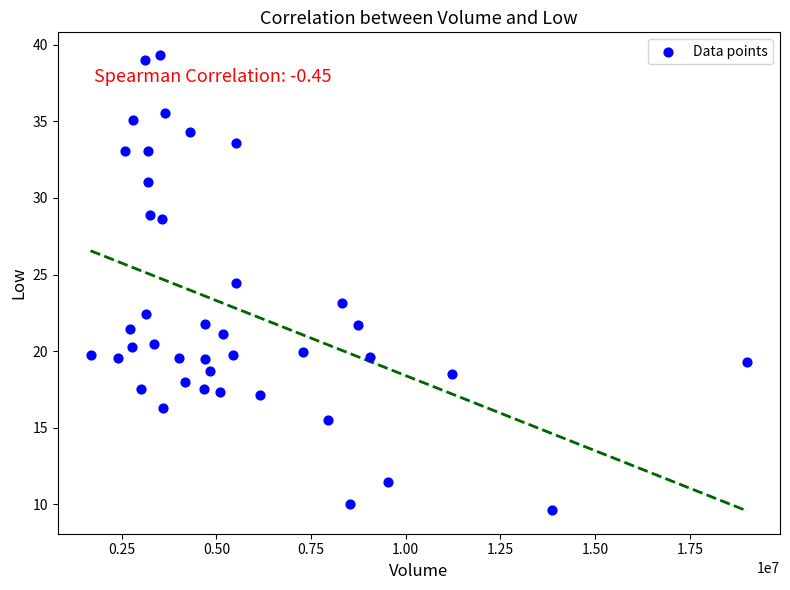

What is the range of Y values (max minus min)?

29.7